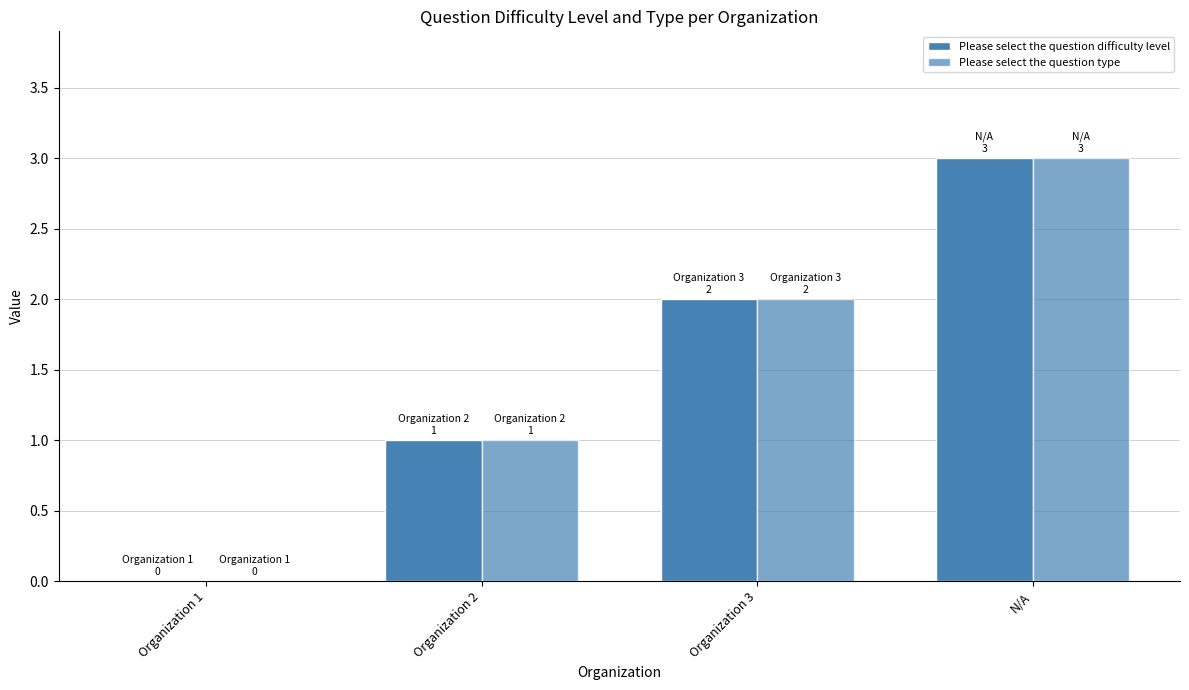

What position from the right is Organization 2?

3